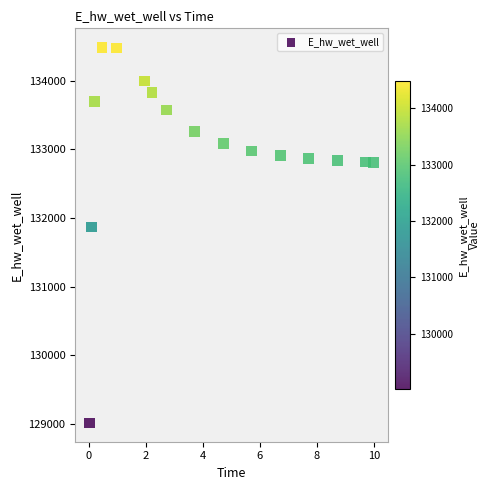

What Y value in the scatter plot is closest to 131751?

131870.1